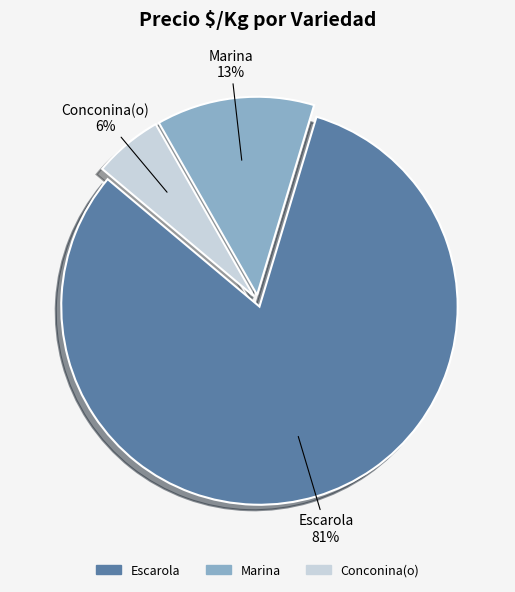

Which has a higher value, Conconina(o) or Marina?

Marina